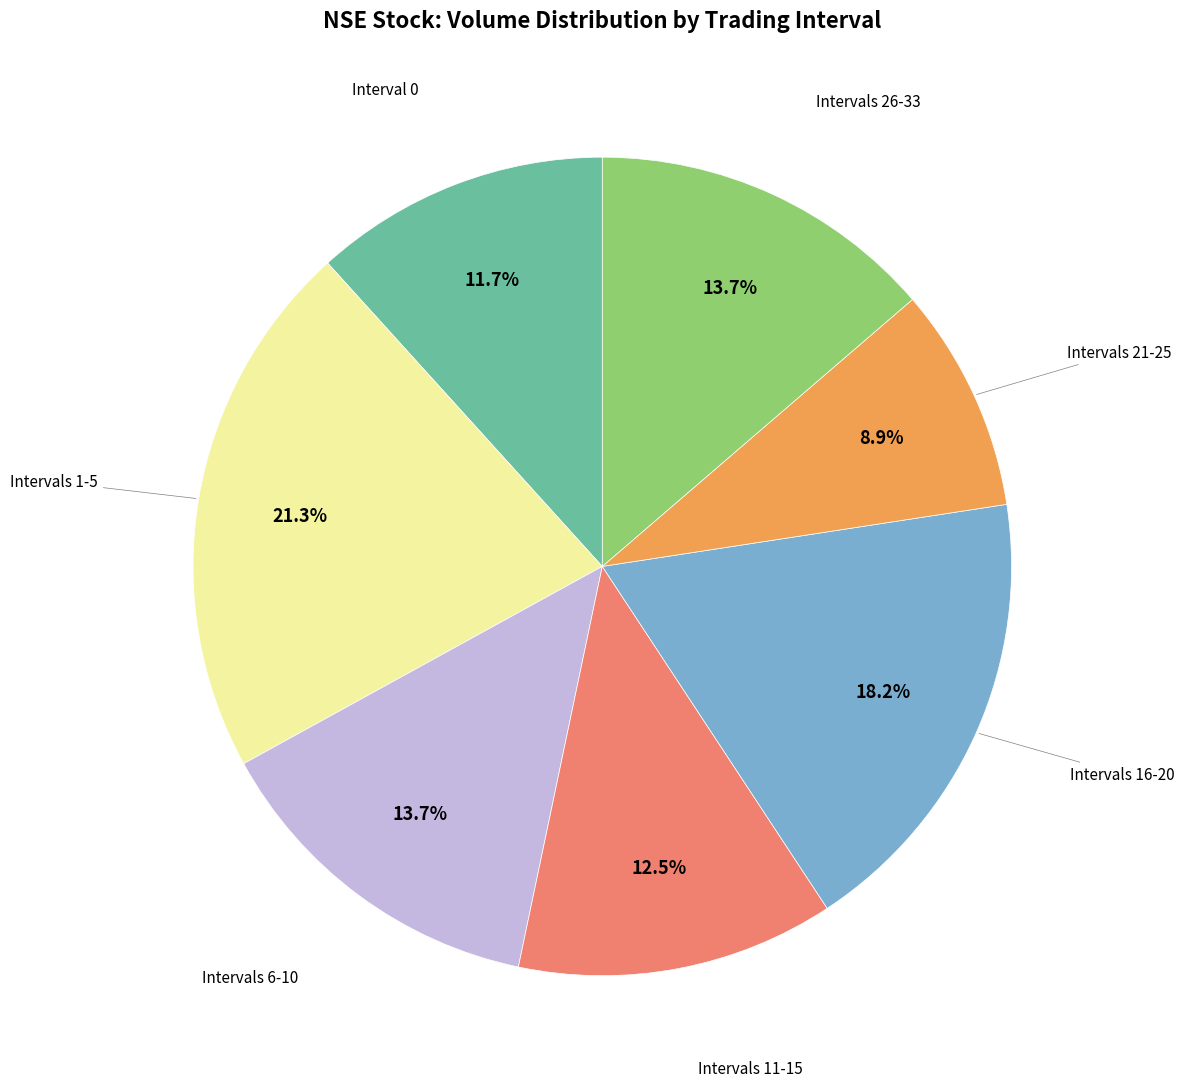

Is there any slice that represents more than half of the pie?

No